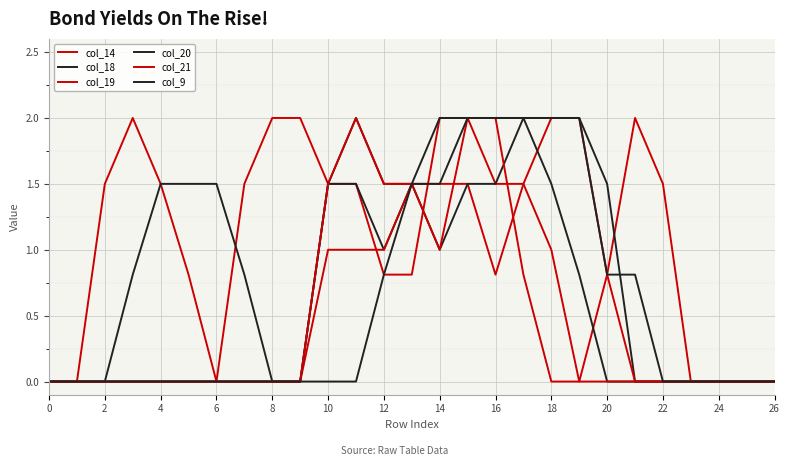

How many lines are shown in the chart?

6